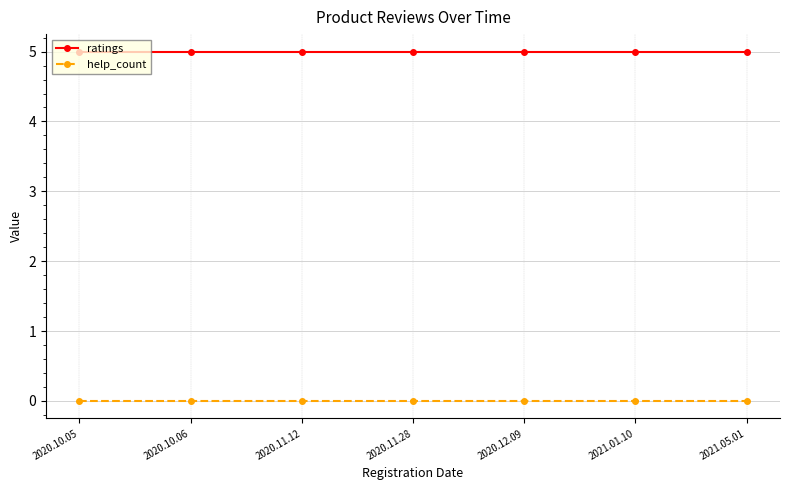

What is the approximate value of ratings at 2020.10.05?

5